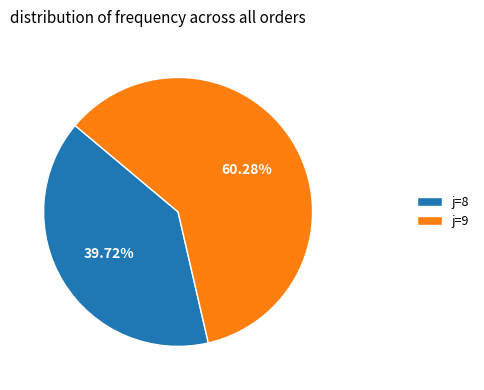

Rank the categories by value from highest to lowest.

j=9, j=8